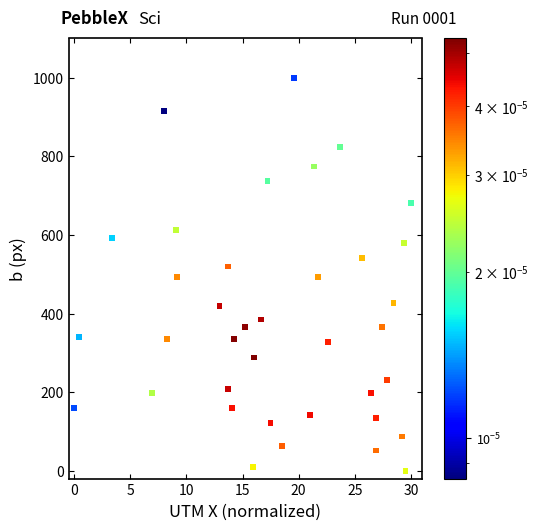

What is the range of X values (max minus min)?

30.0